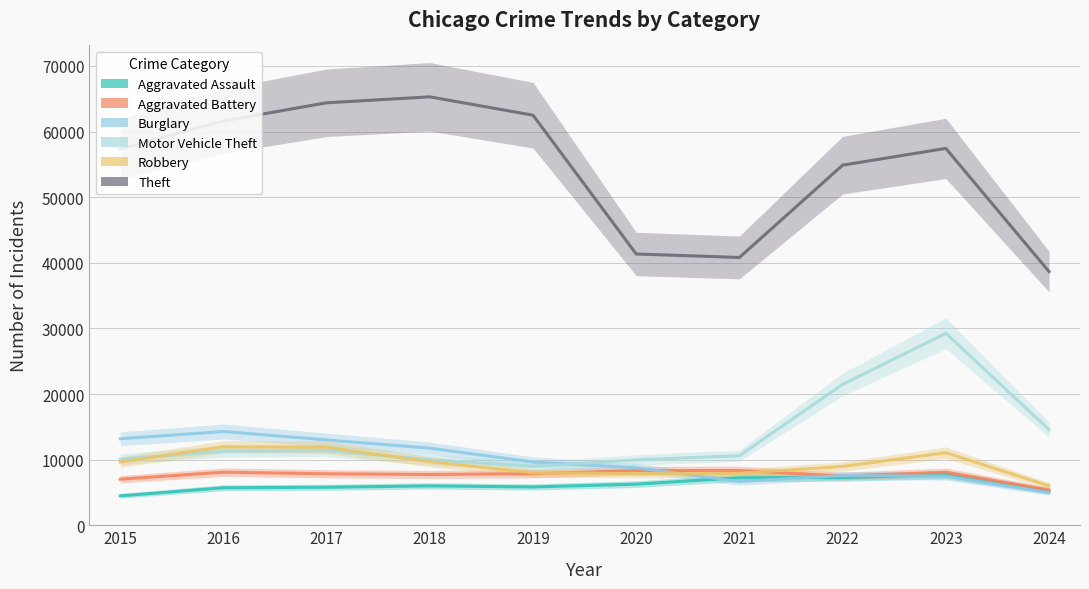

At which category does Aggravated Assault reach its first local valley?

2019